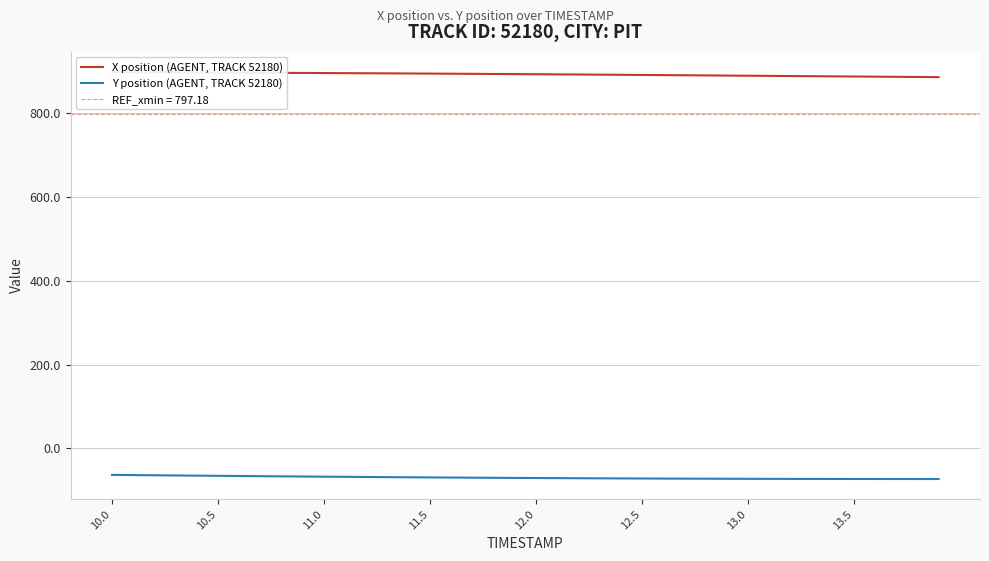

How many values in the X position (AGENT, TRACK 52180) series exceed 893?

21